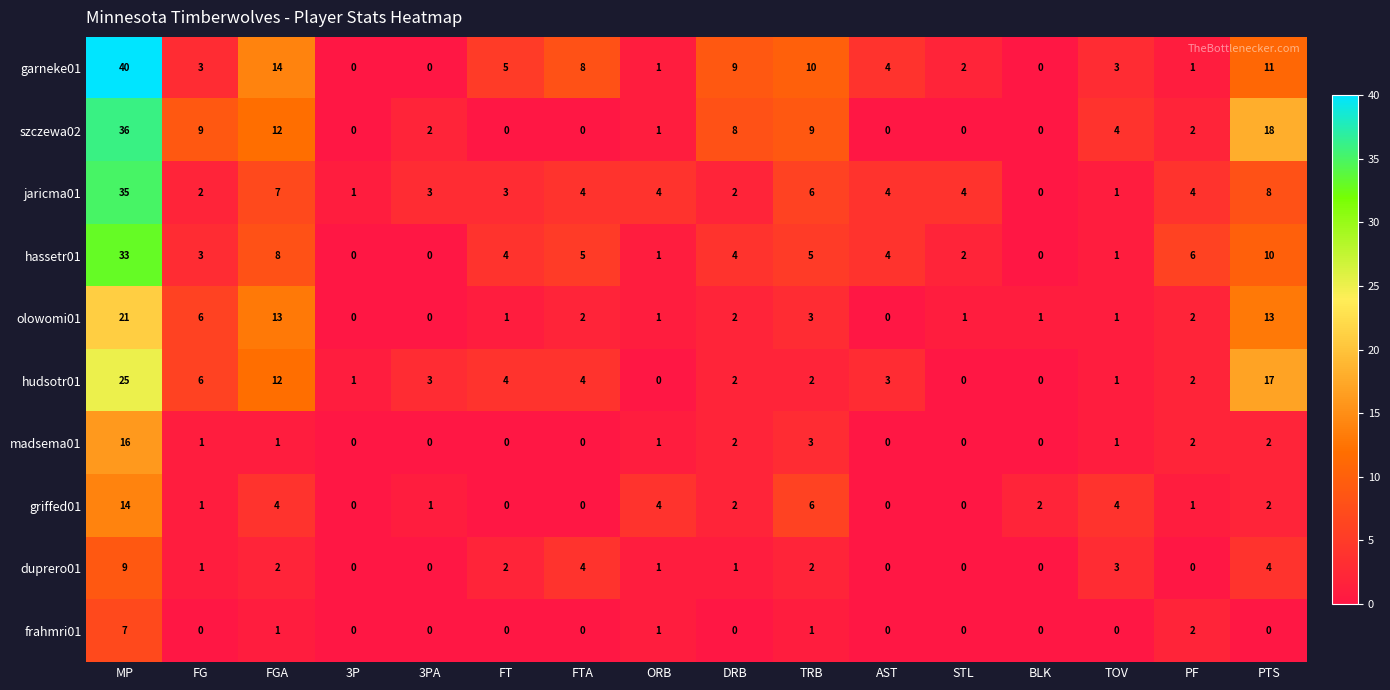

Where does the jaricma01 series first go above 4?

MP